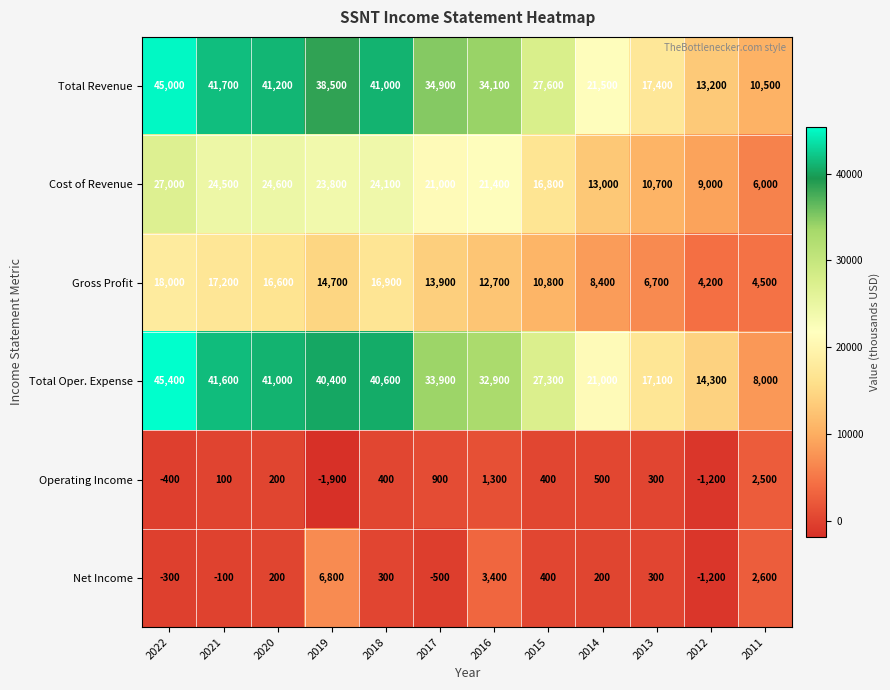

Which series has the widest spread of values?

Total Oper. Expense